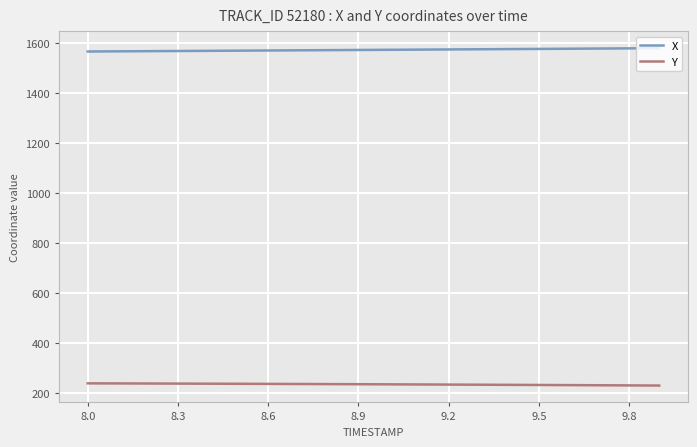

List the series in order of their overall mean, lowest first.

Y, X